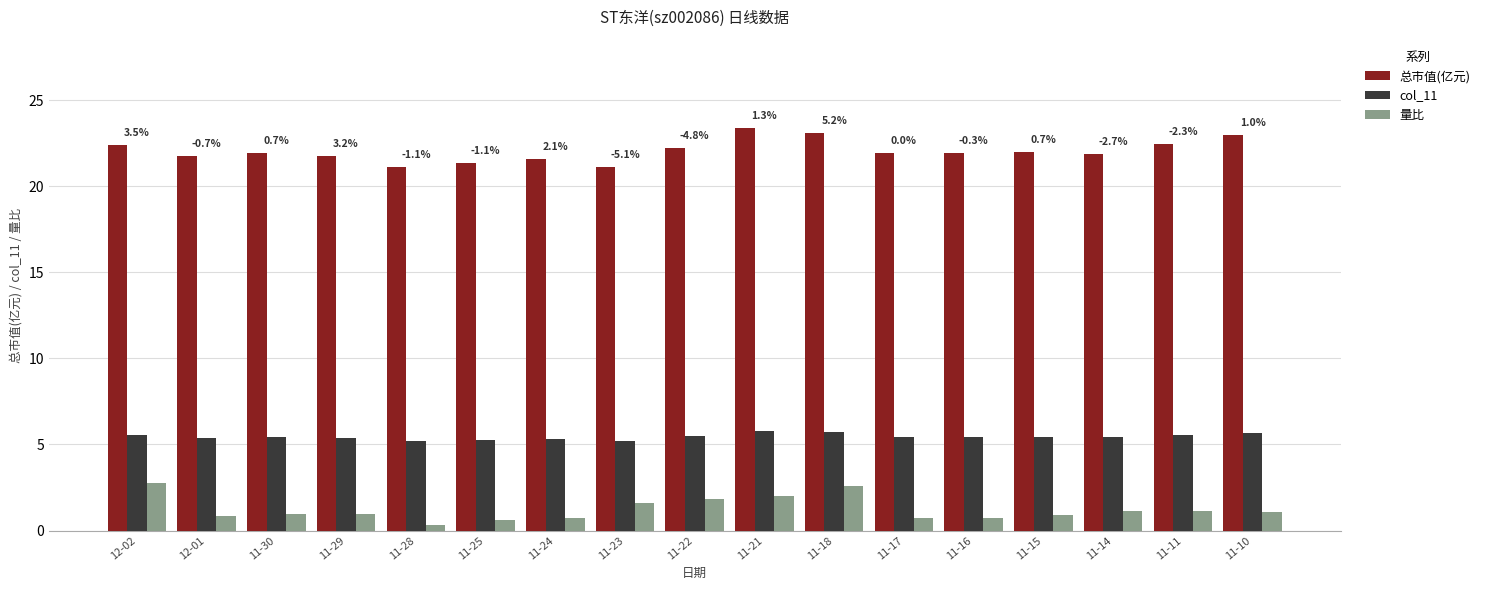

What is the difference between the highest and lowest values at 11-11?

21.3